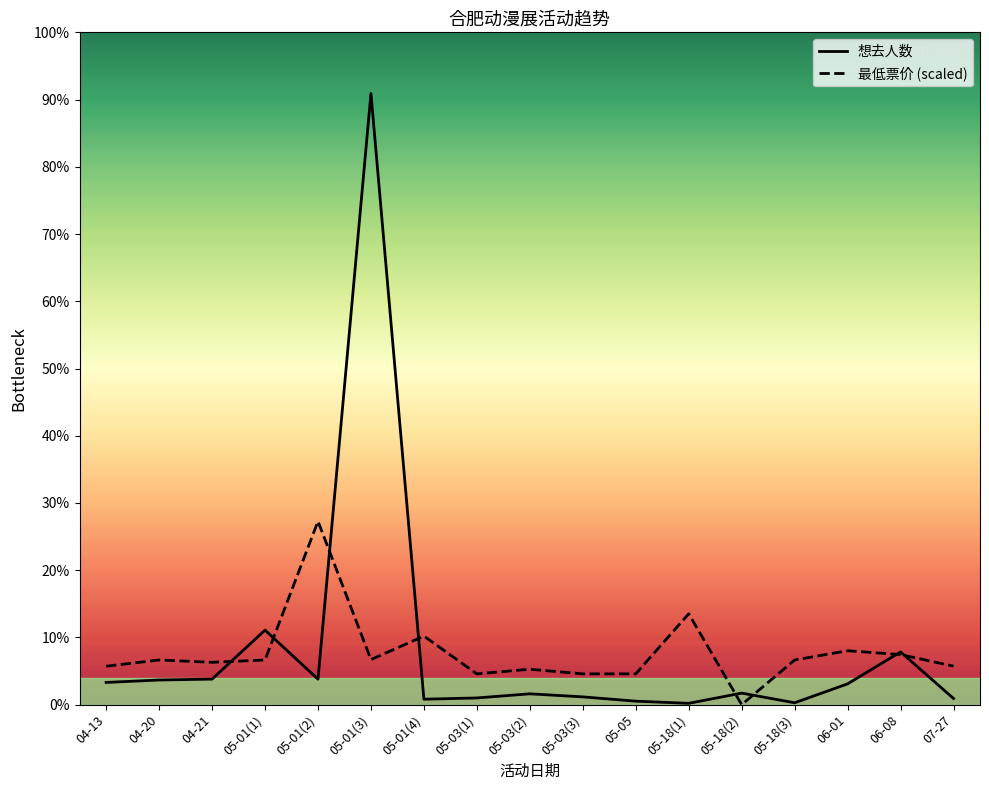

At 05-03(3), list the series in order from smallest to largest.

想去人数, 最低票价 (scaled)